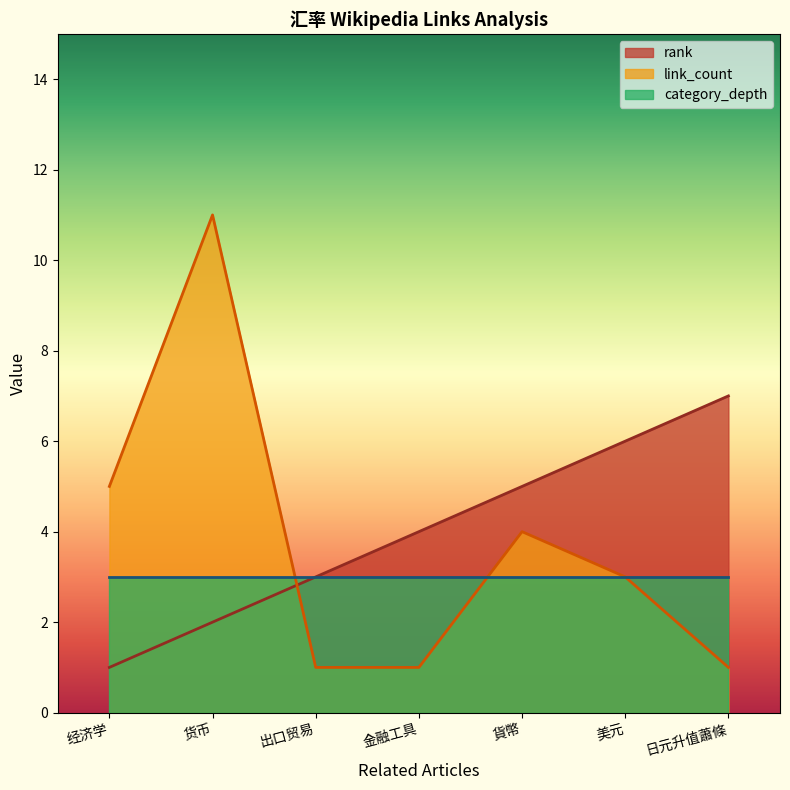

What is the label of the 3rd point from the right?

貨幣